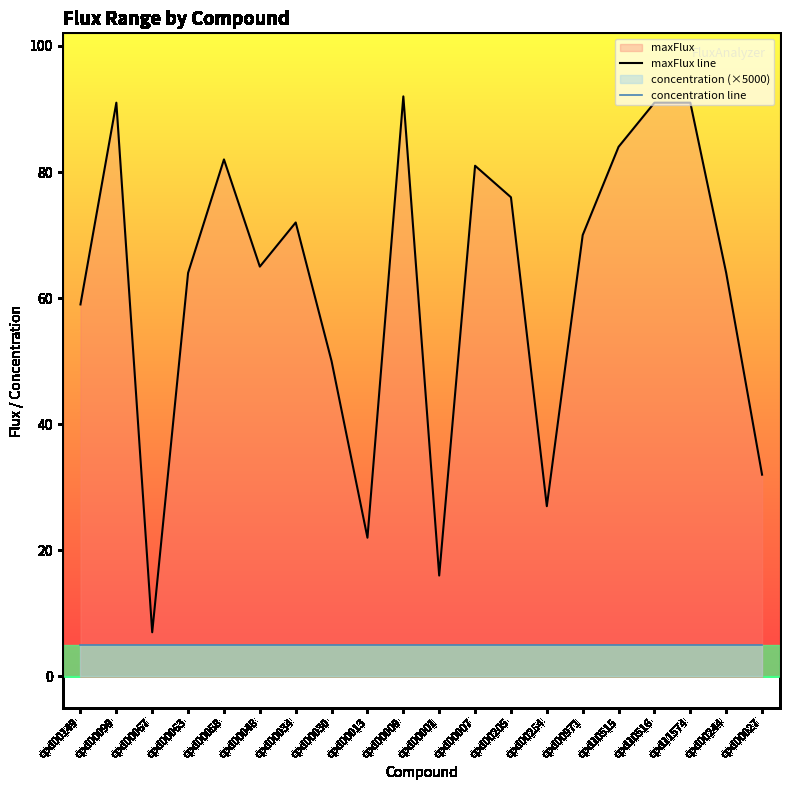

What is the spread (max minus min) of values at cpd00034?

67